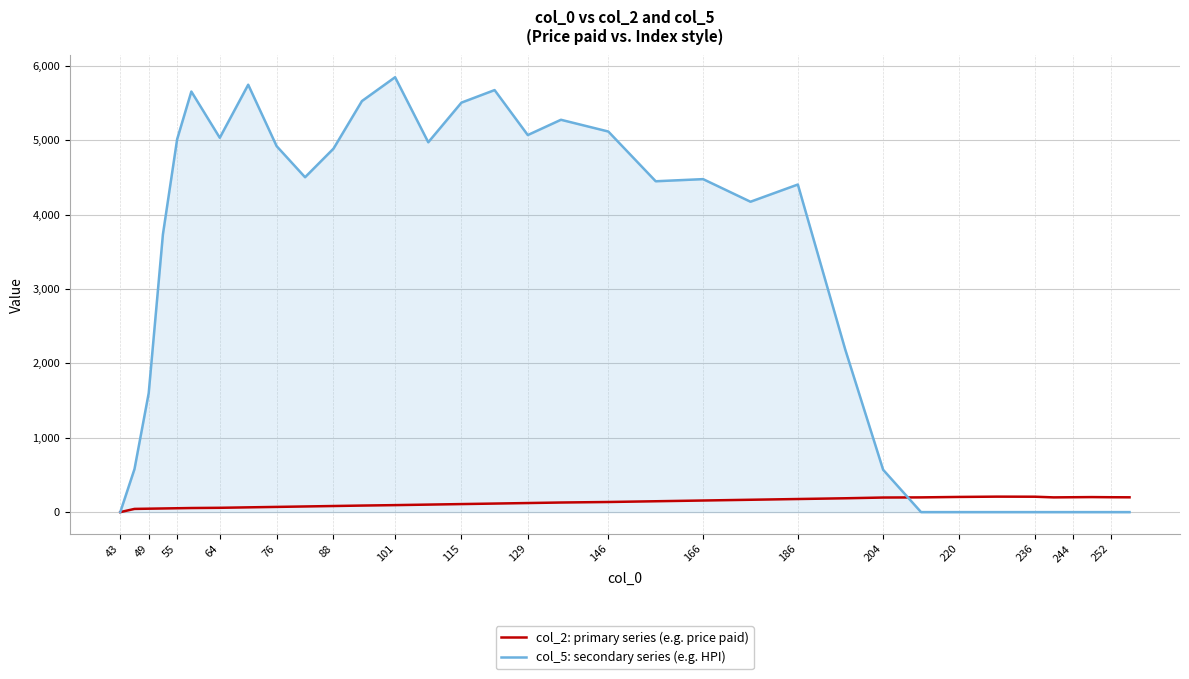

Does the chart have visible grid lines?

Yes